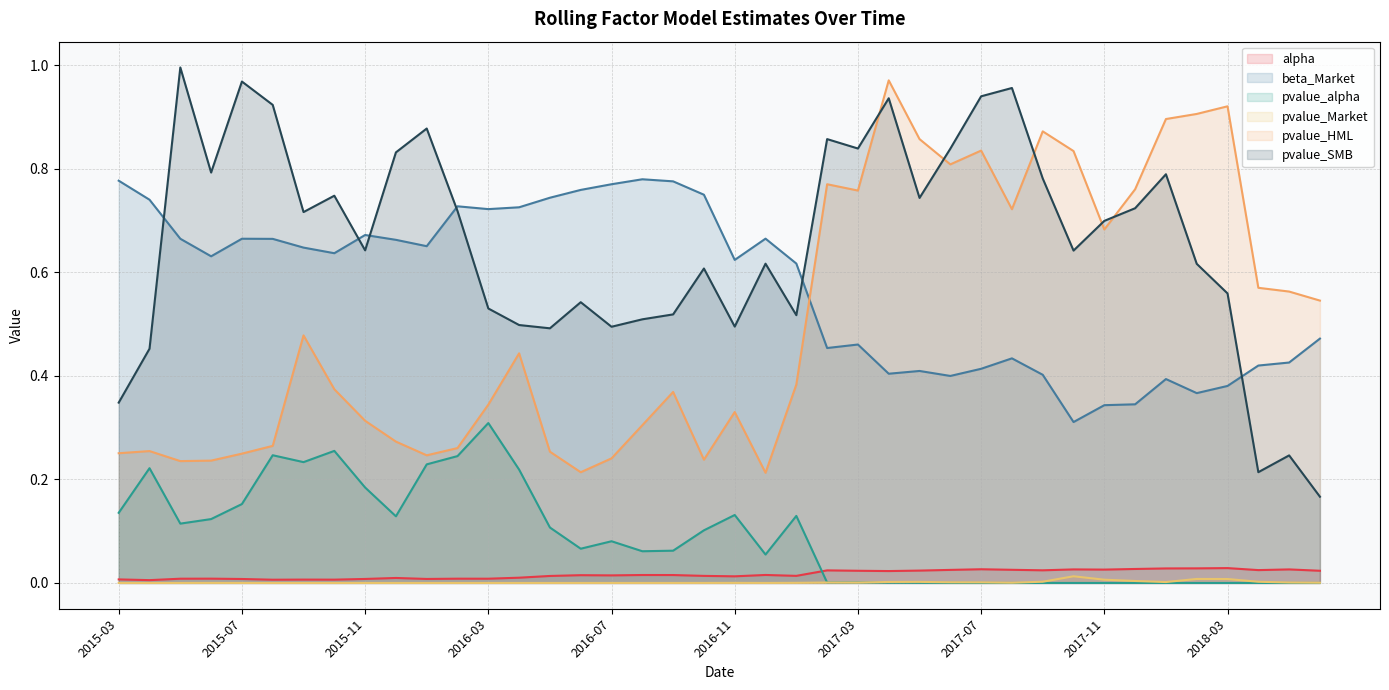

At which category does pvalue_Market reach its first local peak?

2015-06